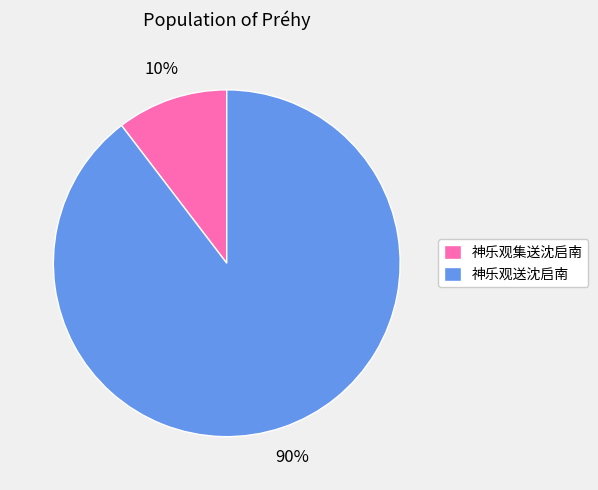

Is it true that 神乐观集送沈启南 is 10% of the pie?

True